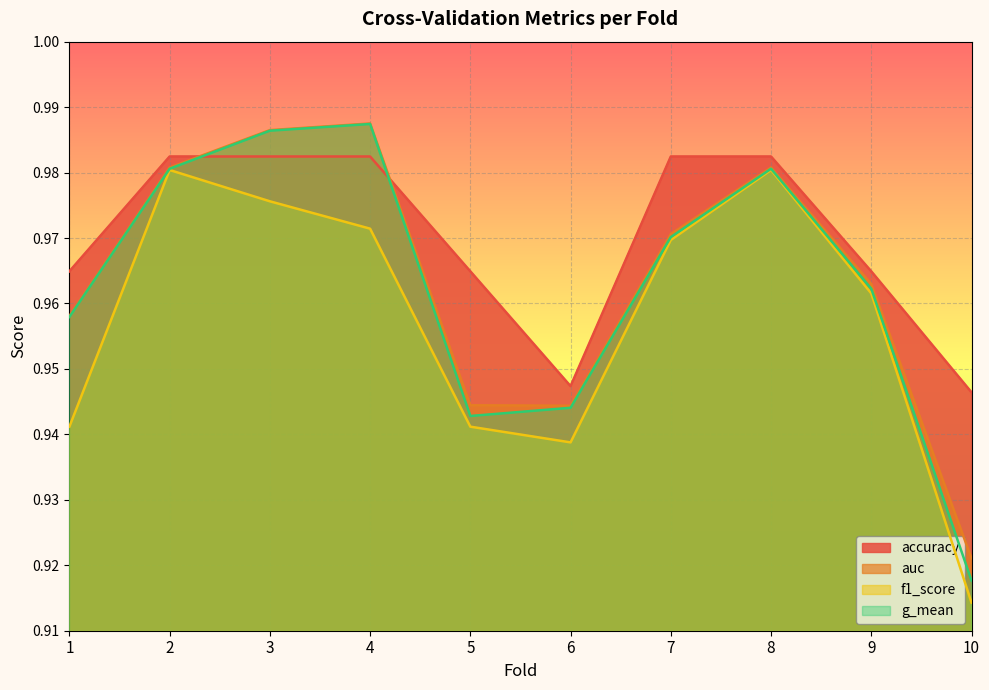

Between 1 and 3, which series saw the biggest shift?

f1_score